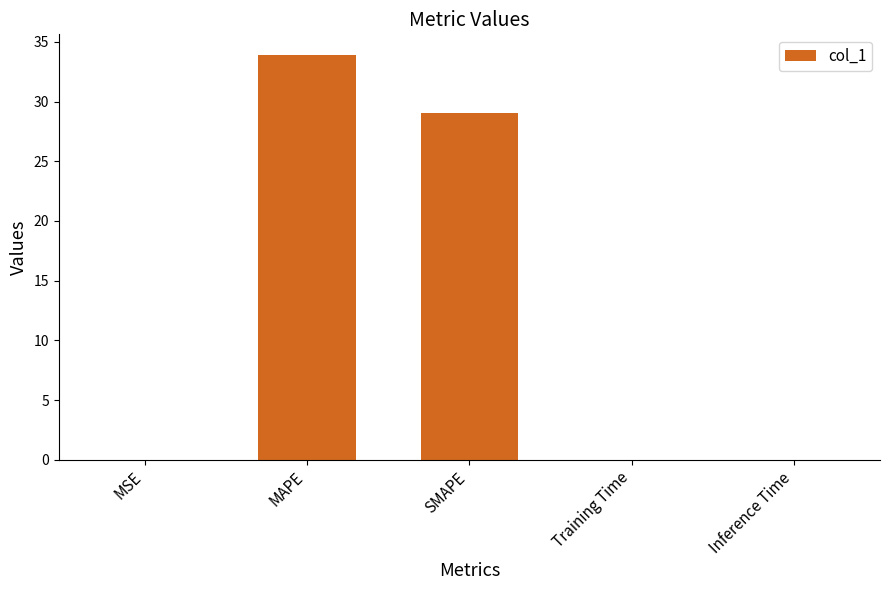

Where is the data nearest to the value 16?

SMAPE